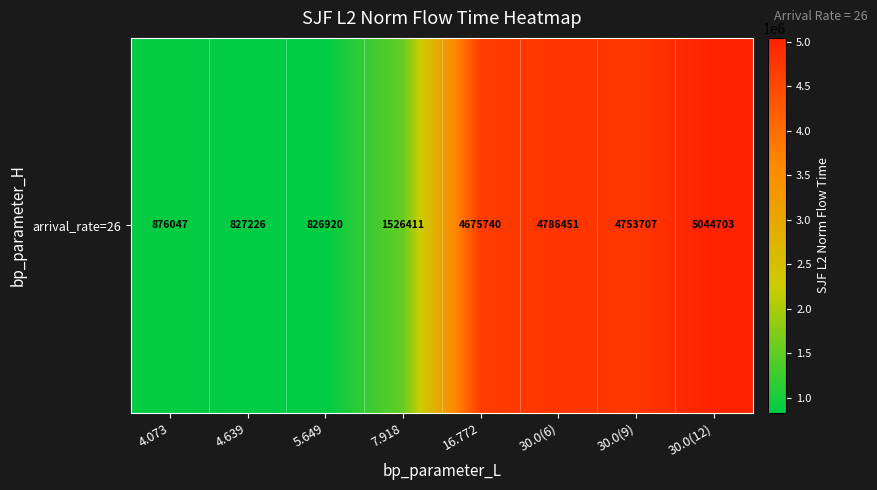

At which label does the data first exceed 4675740?

16.772